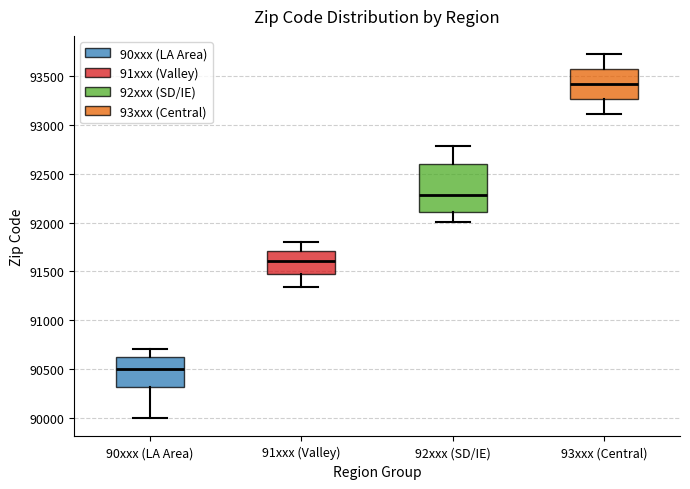

Reading left to right, read every box against the y-axis: the position of its median line, the range the box covers, and the ends of its whiskers. The values are not printed on the chart, so give them approximately, as read against the axis.

90xxx (LA Area): median 90500, box 90300 to 90650, whiskers 90000 to 90700
91xxx (Valley): median 91600, box 91500 to 91700, whiskers 91350 to 91800
92xxx (SD/IE): median 92300, box 92100 to 92600, whiskers 92000 to 92800
93xxx (Central): median 93400, box 93250 to 93550, whiskers 93100 to 93700